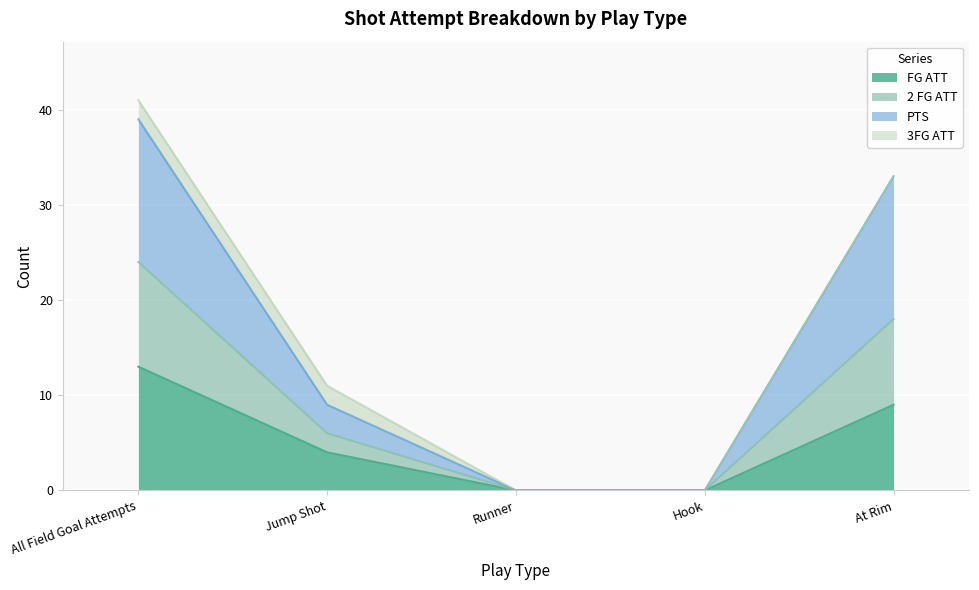

The FG ATT series shows 4 at Jump Shot. True or false?

True